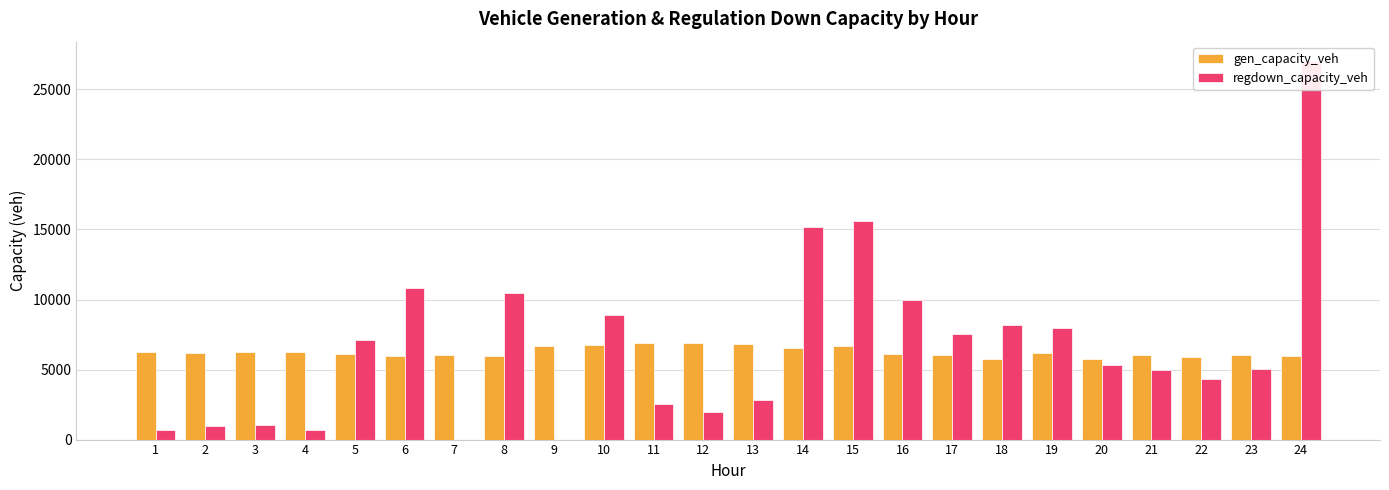

List the series in order of their peak value, lowest first.

gen_capacity_veh, regdown_capacity_veh